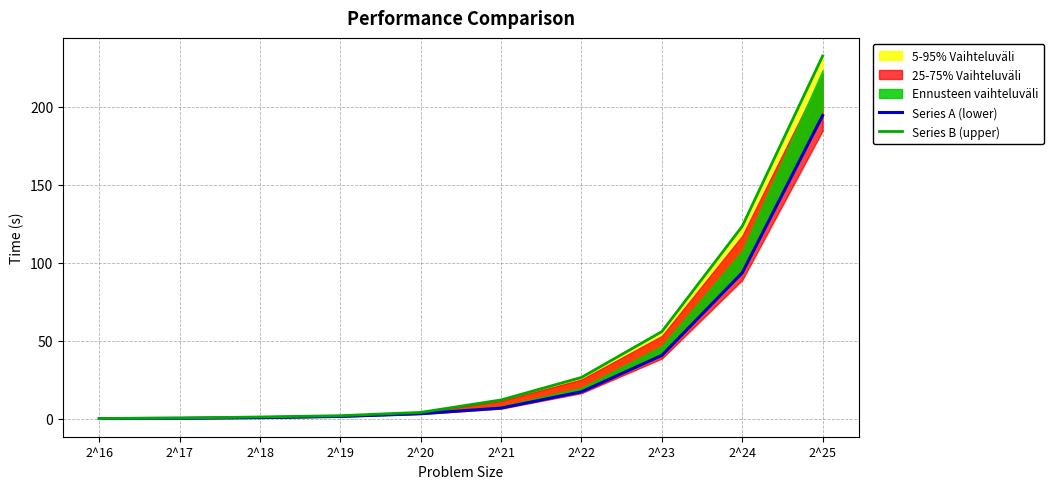

True or false: Series A (lower) has more than 0 points higher than both neighbors.

False